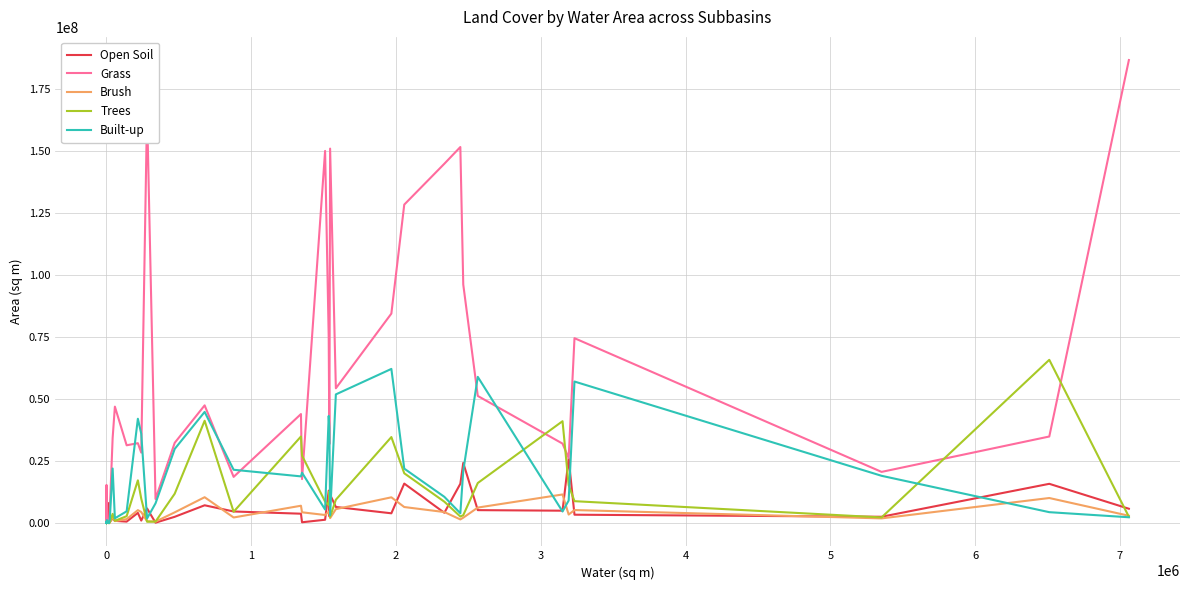

Read the Trees value at 7, to the nearest 100.

502200